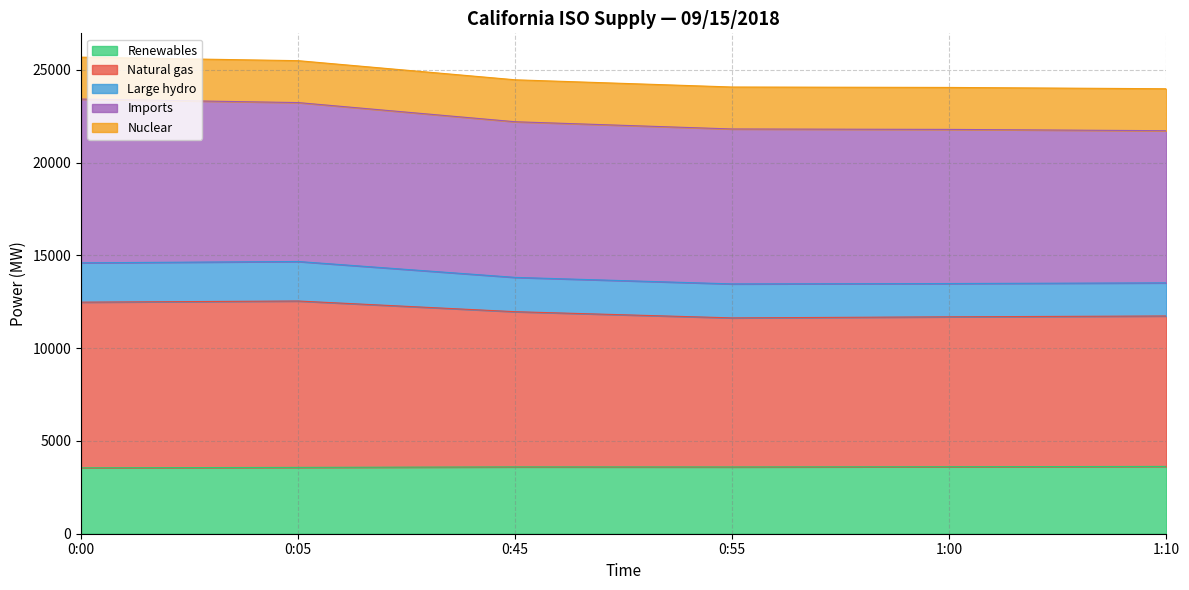

True or false: Large hydro has a value of 11166 at 0:00.

False